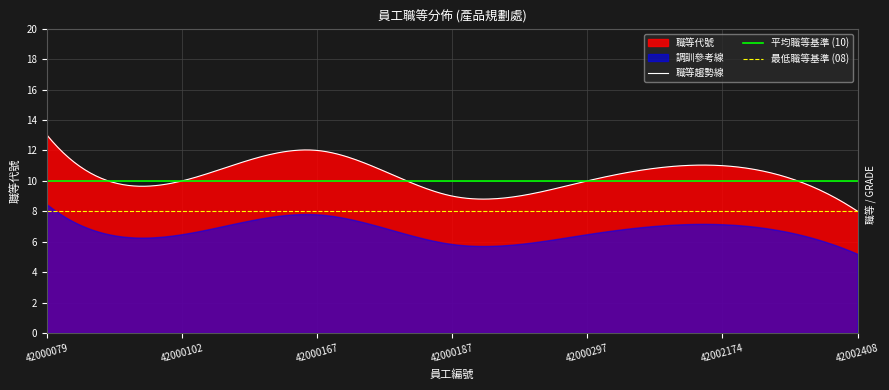

Which category has the highest value across all series?

42000079